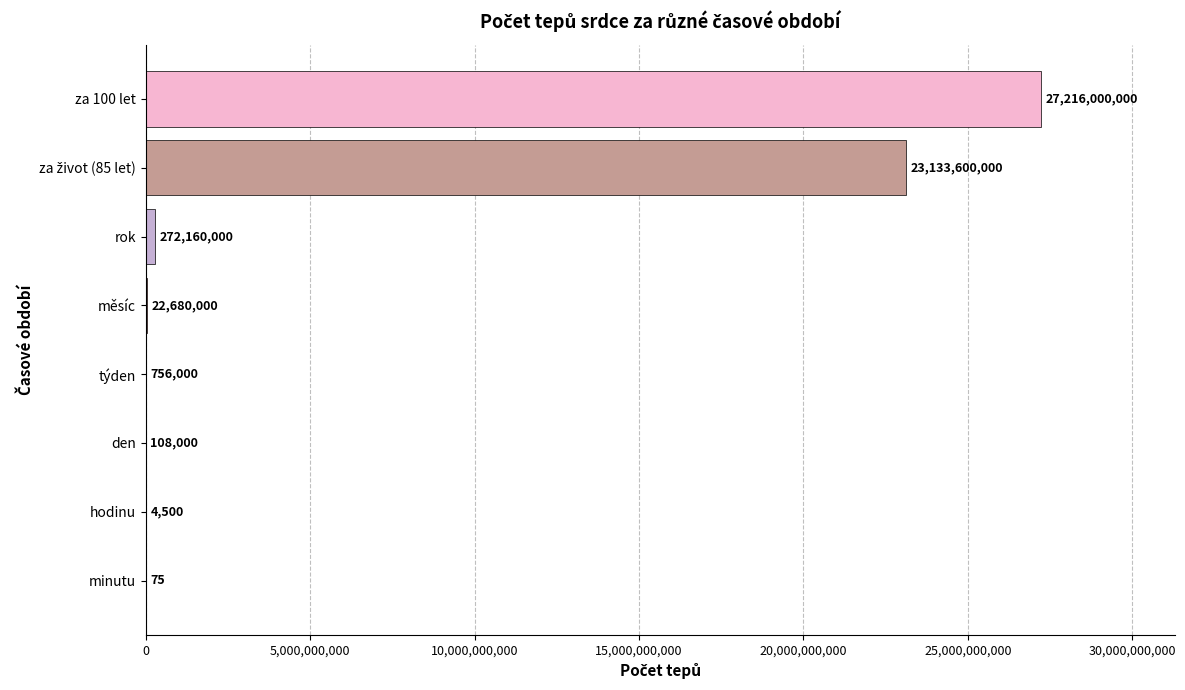

What is the sum of the values at rok and minutu?

272160075